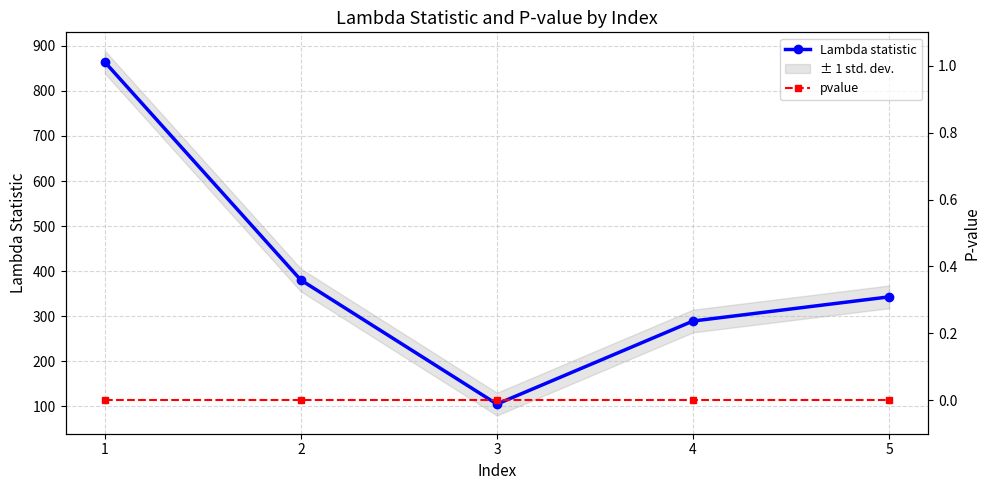

At which label does Lambda statistic first exceed 342?

1